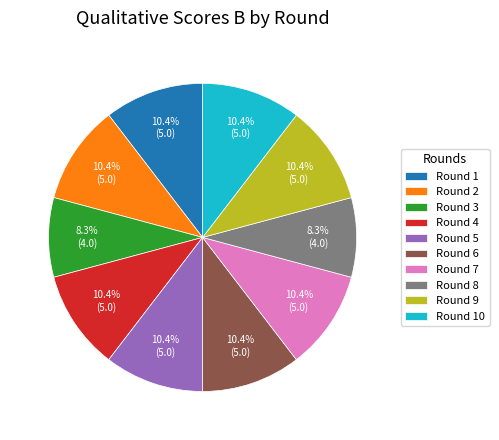

Does Round 7 represent more than half of the total?

No